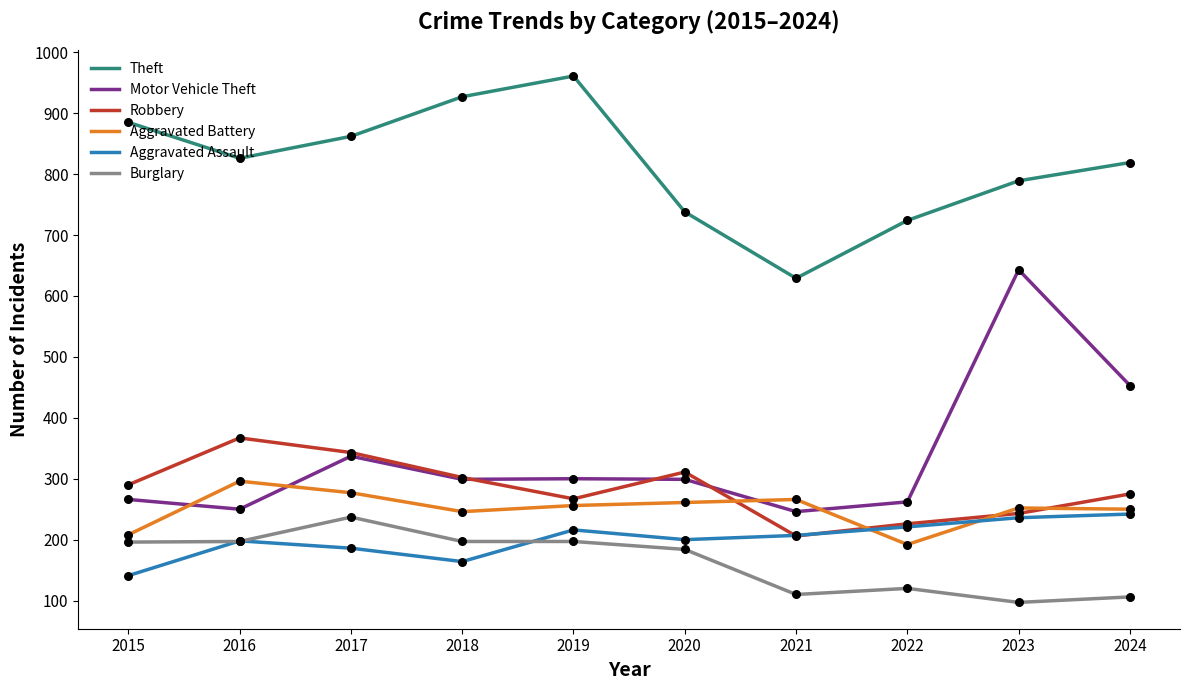

What is the total value across all series at 2018?

2135